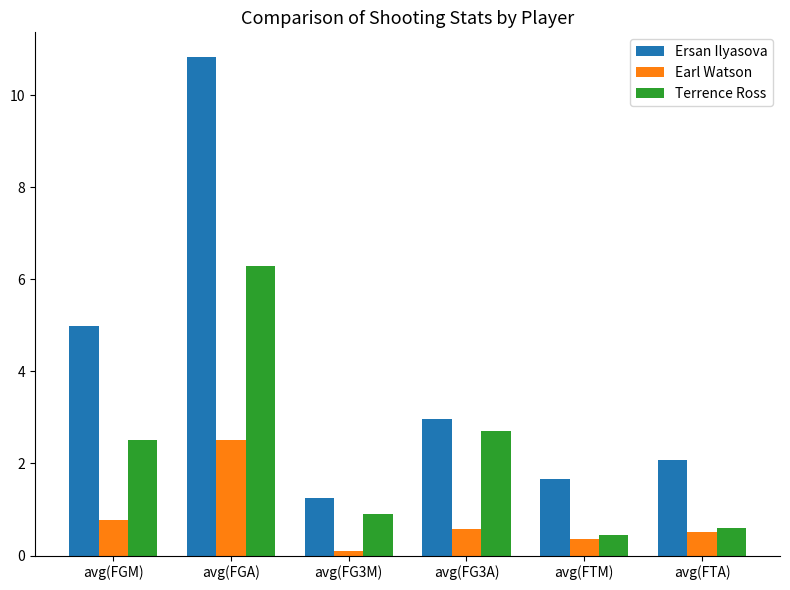

What are all the series names shown in the legend?

Ersan Ilyasova, Earl Watson, Terrence Ross